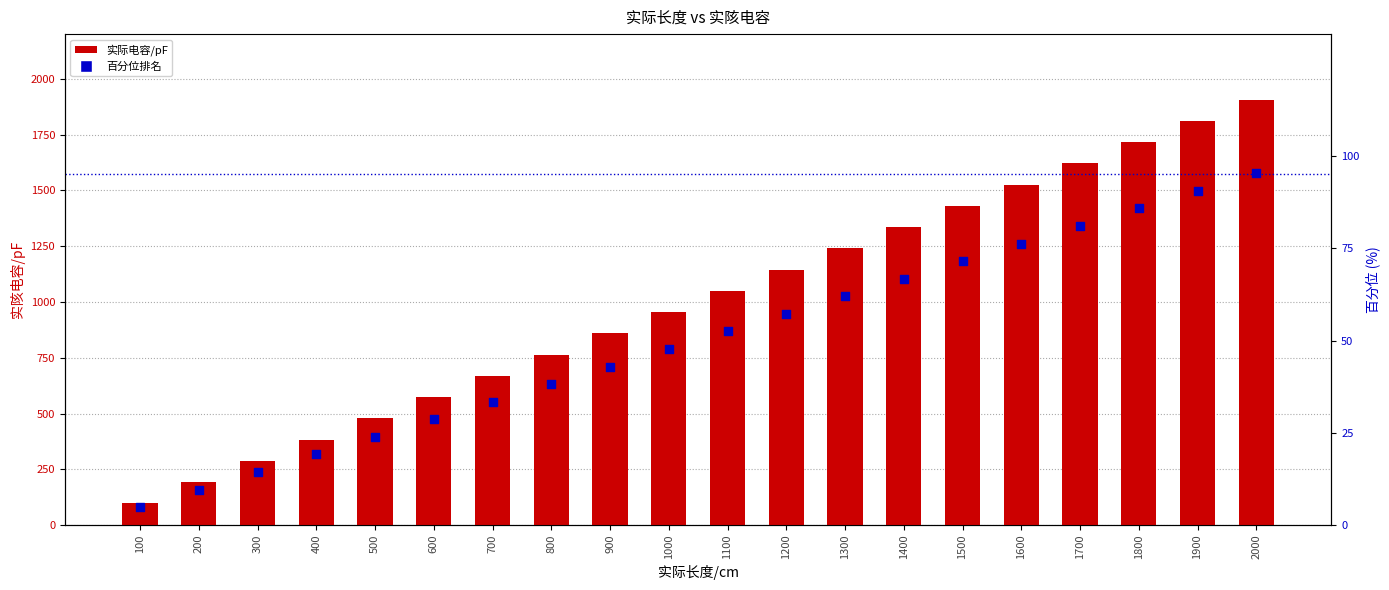

At which category is the sum across all series the highest?

2000